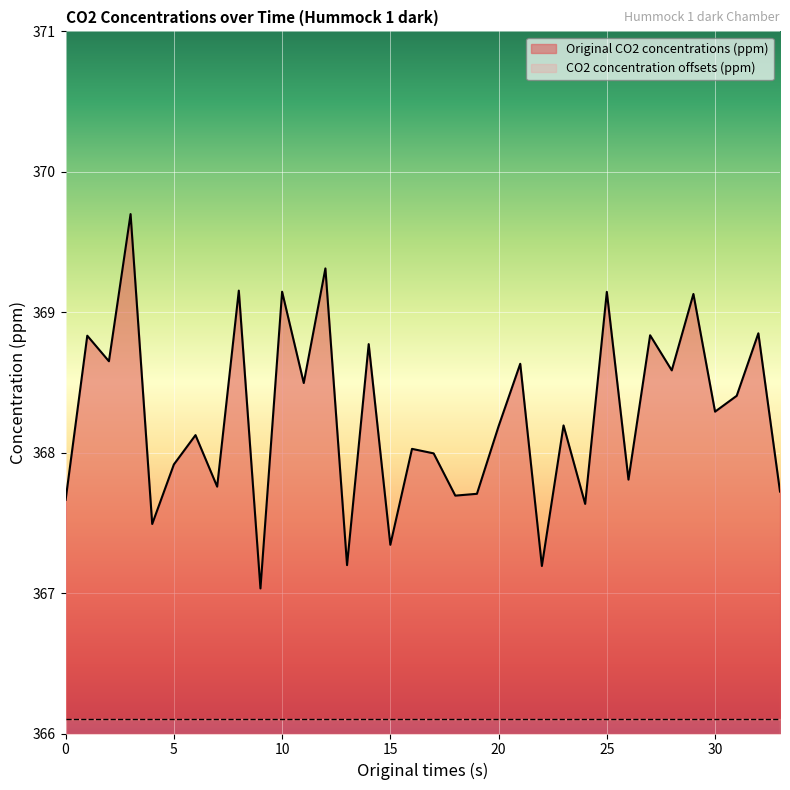

What is the ratio of the value at 19 to the value at 29?

1.0